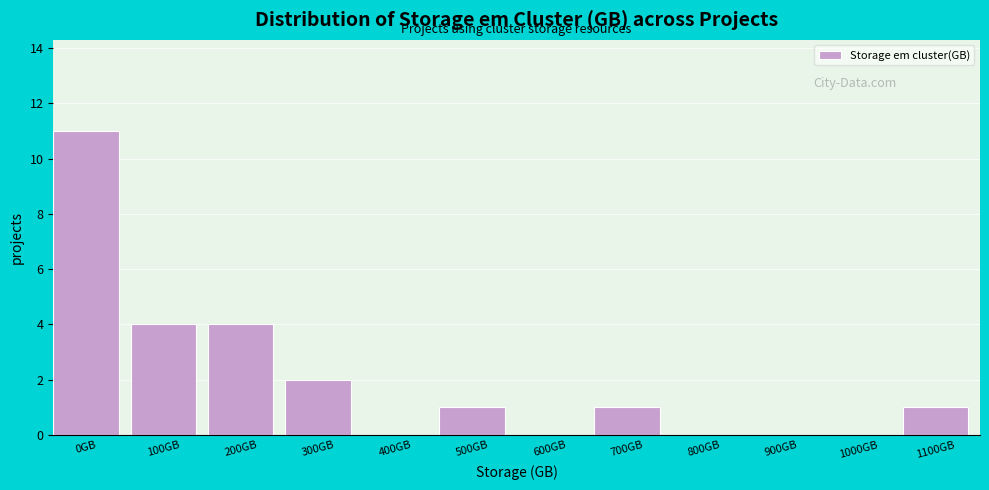

Reading left to right, extract all data points from this chart.

0GB=11	100GB=4	200GB=4	300GB=2	400GB=0	500GB=1	600GB=0	700GB=1	800GB=0	900GB=0	1000GB=0	1100GB=1